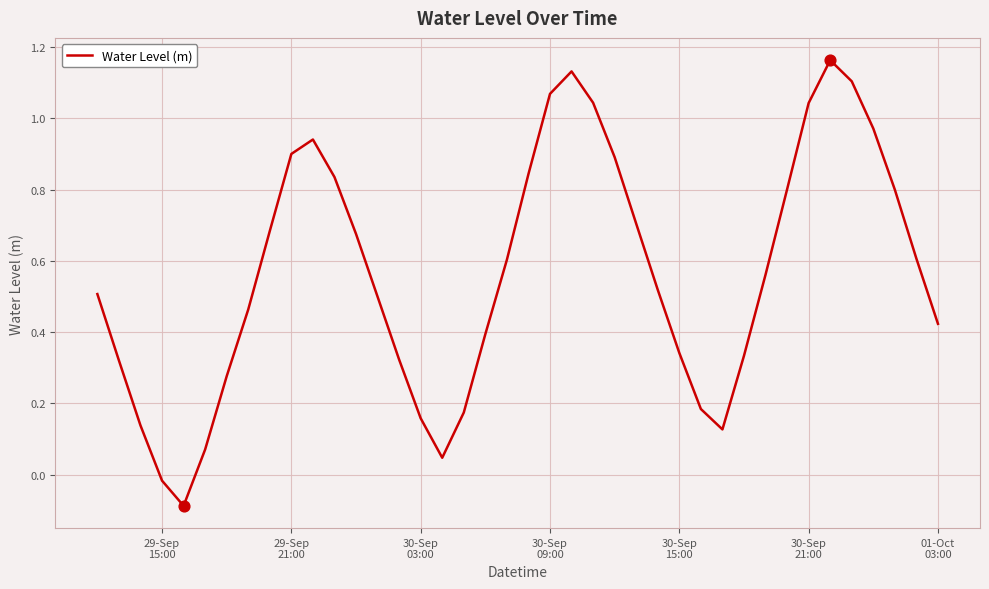

What is the difference between the maximum and minimum values?

1.3